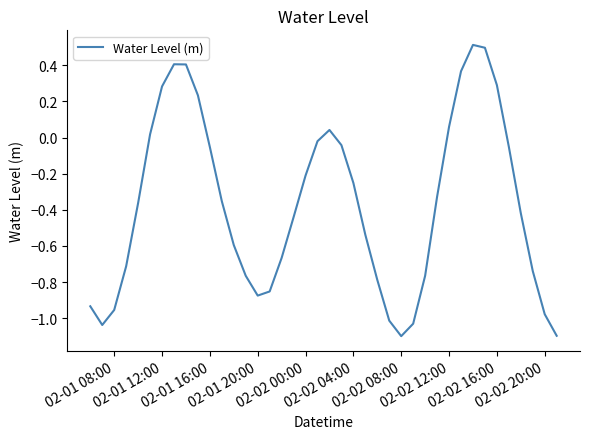

What is the maximum value shown in the chart?

0.5